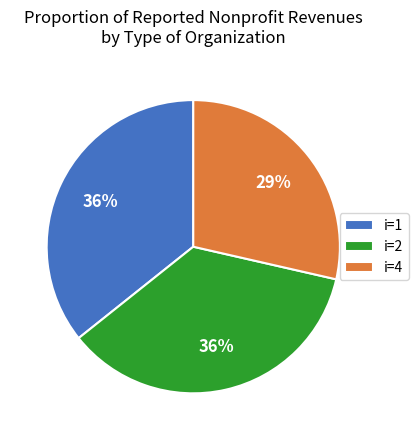

Is there any slice that represents more than half of the pie?

No